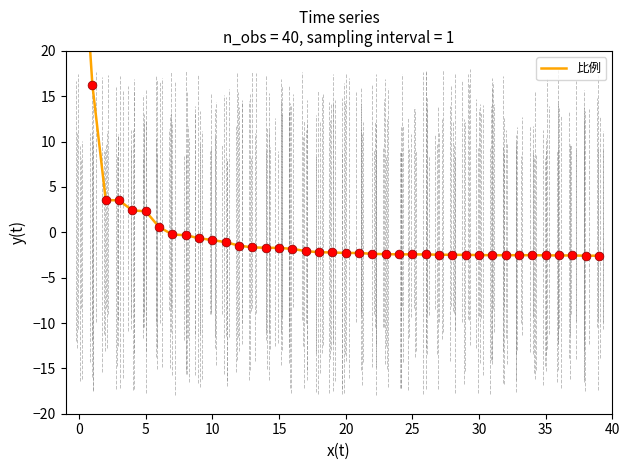

What is the change in value from 29 to 37?

-0.1